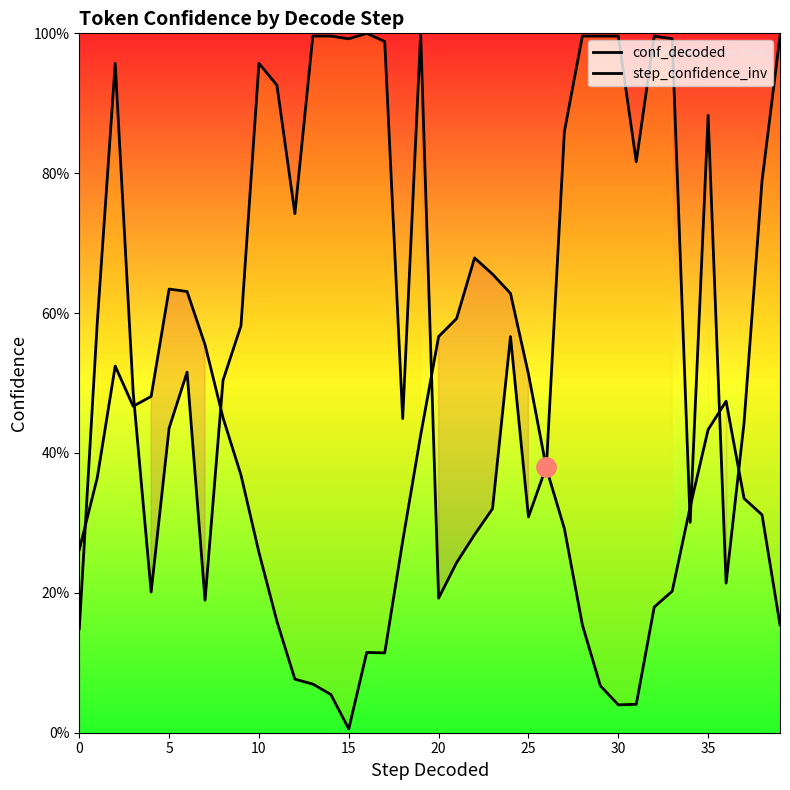

Is the value of conf_decoded at 26 greater than the value of step_confidence_inv at 18?

Yes